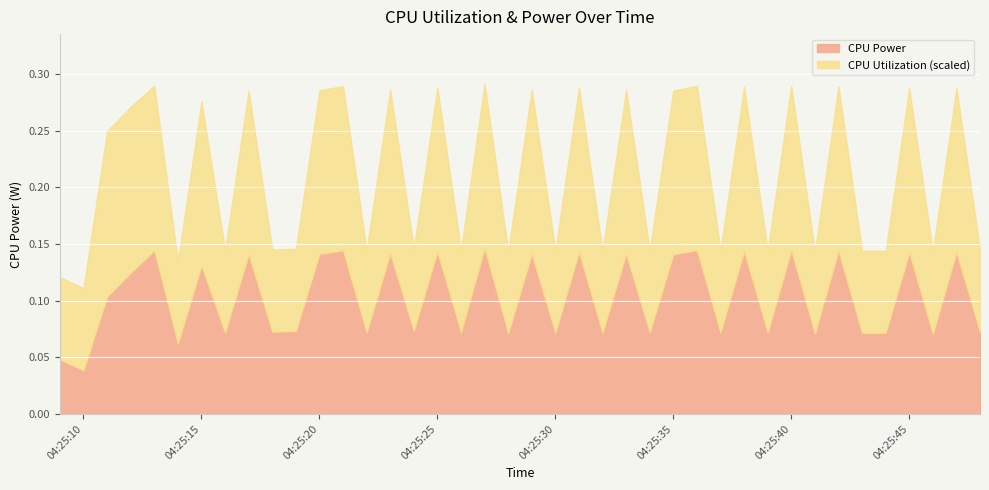

Is it true that CPU Power equals 0.1 at 2025-03-26 04:25:23?

True